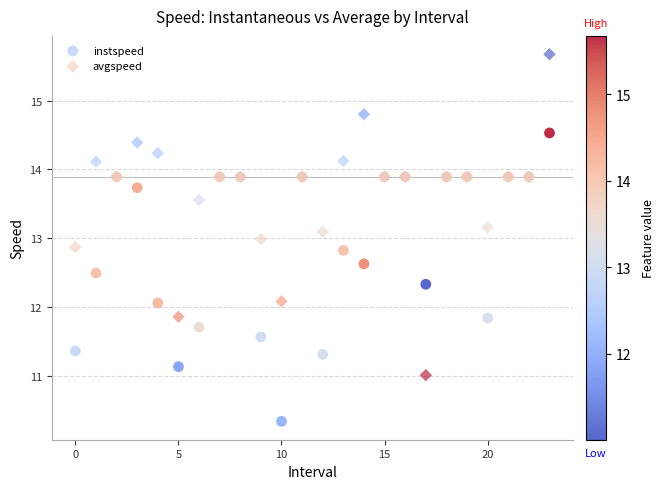

Which series reaches the maximum Y coordinate?

avgspeed